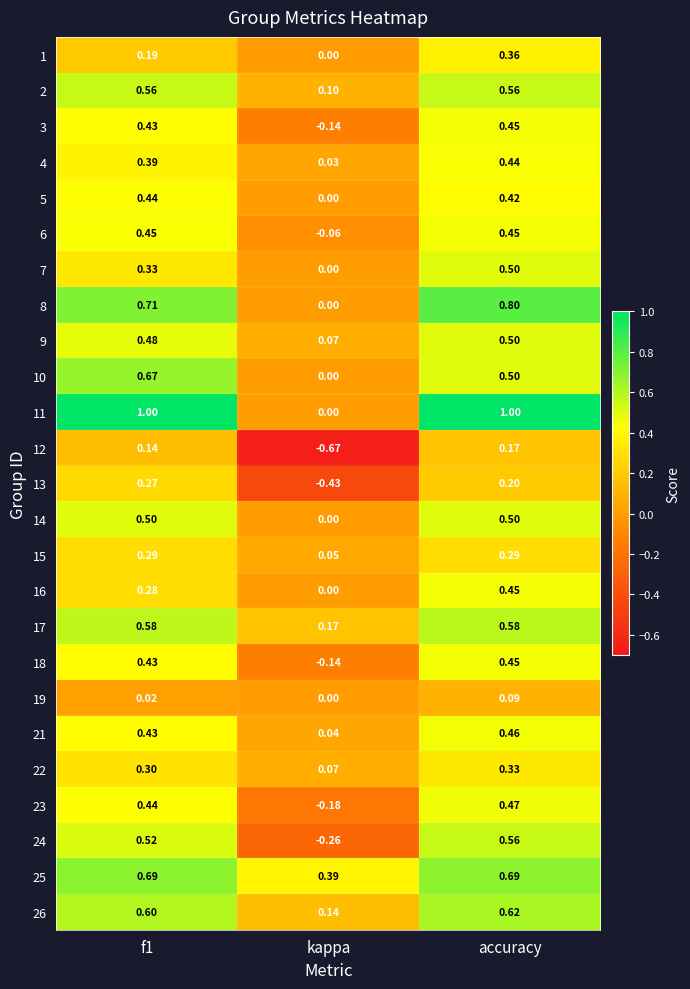

Which series has the largest range (max minus min)?

11